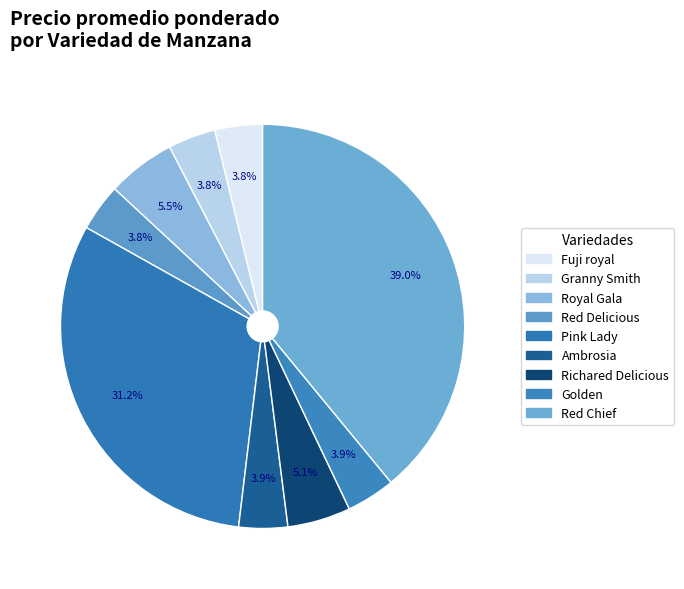

To the nearest percent, what is the average slice percentage?

11%